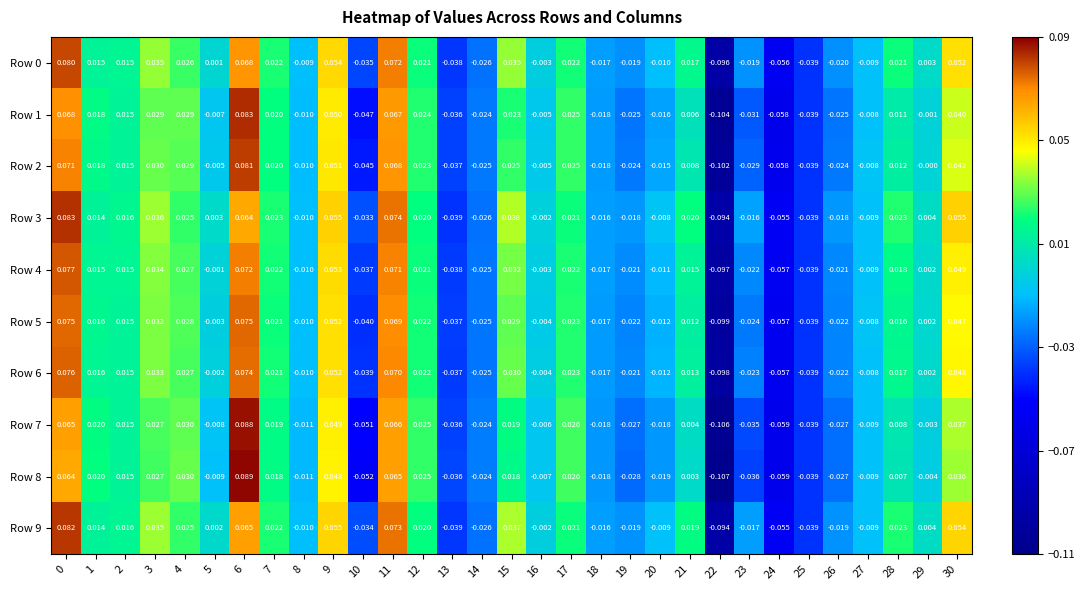

Is the value of Row 9 at 30 greater than the value of Row 1 at 1?

Yes